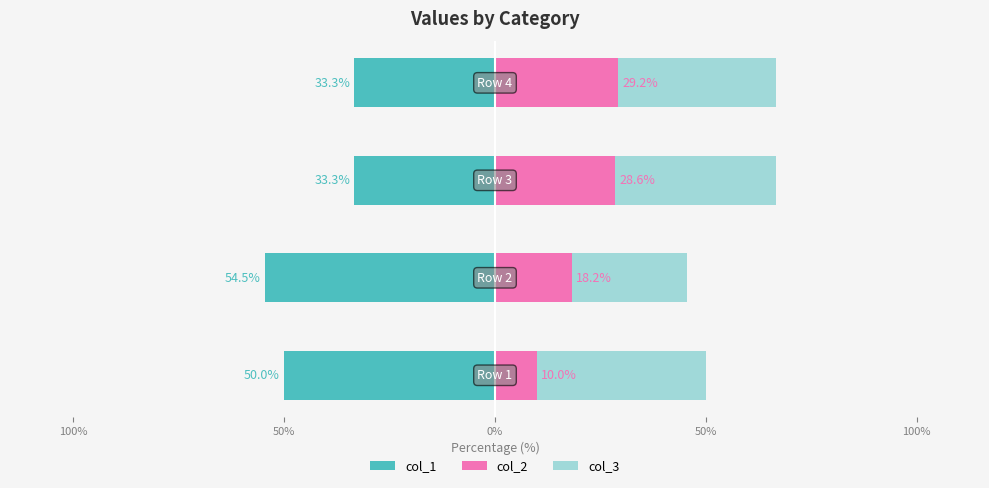

The value of col_2 at 100% is 26.9. True or false?

False